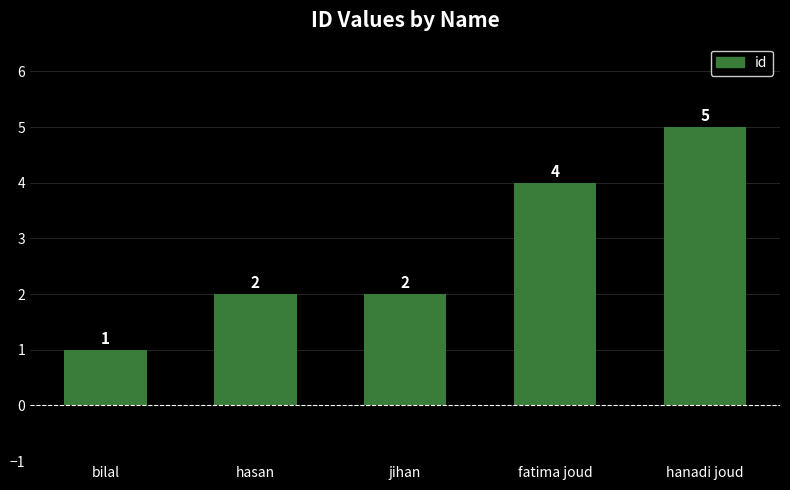

What value does the data have at fatima joud?

4